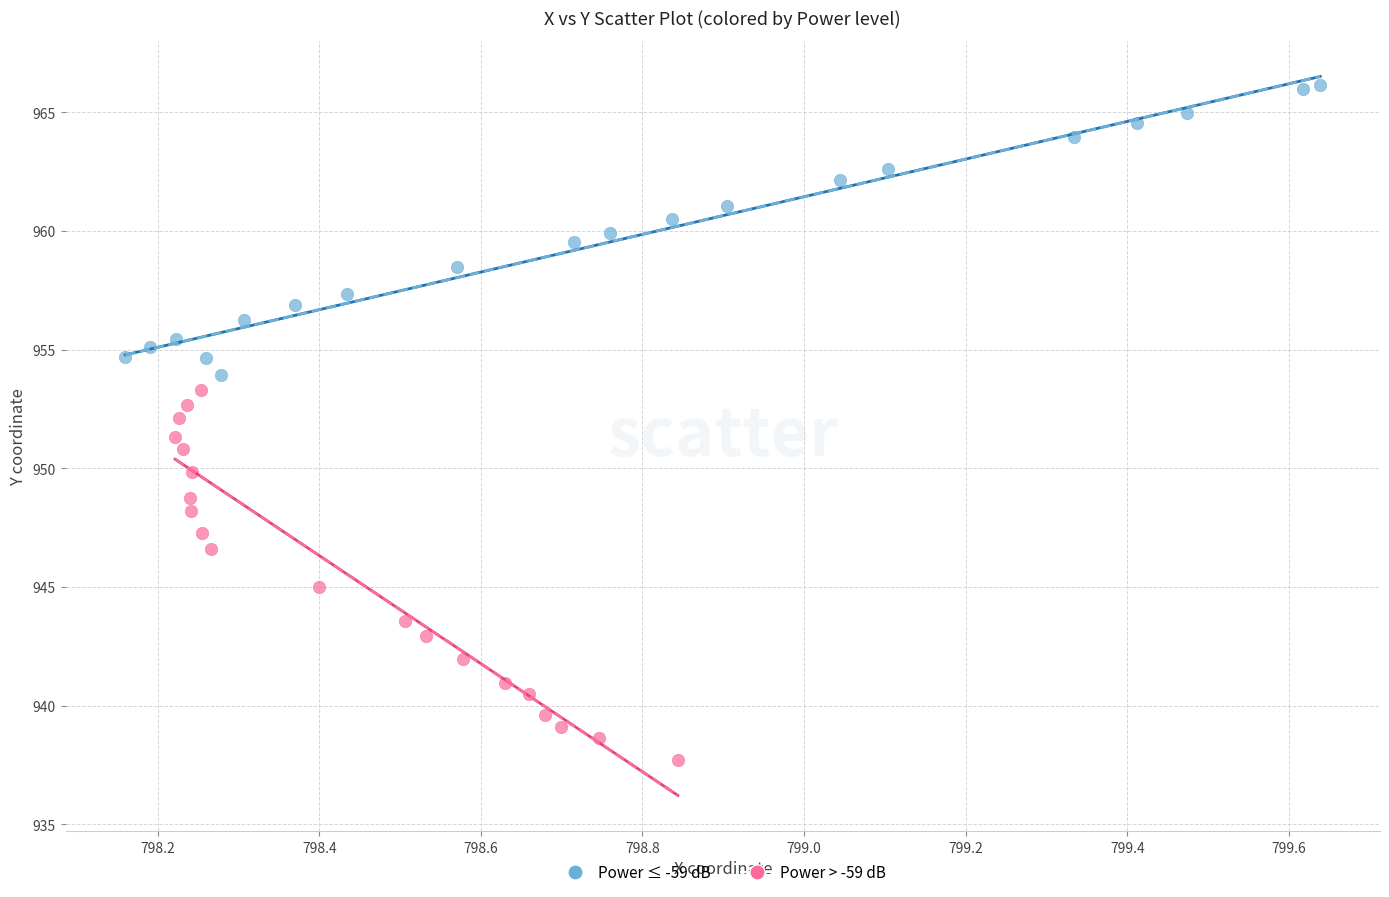

Which series contains the highest Y value?

Power ≤ -59 dB